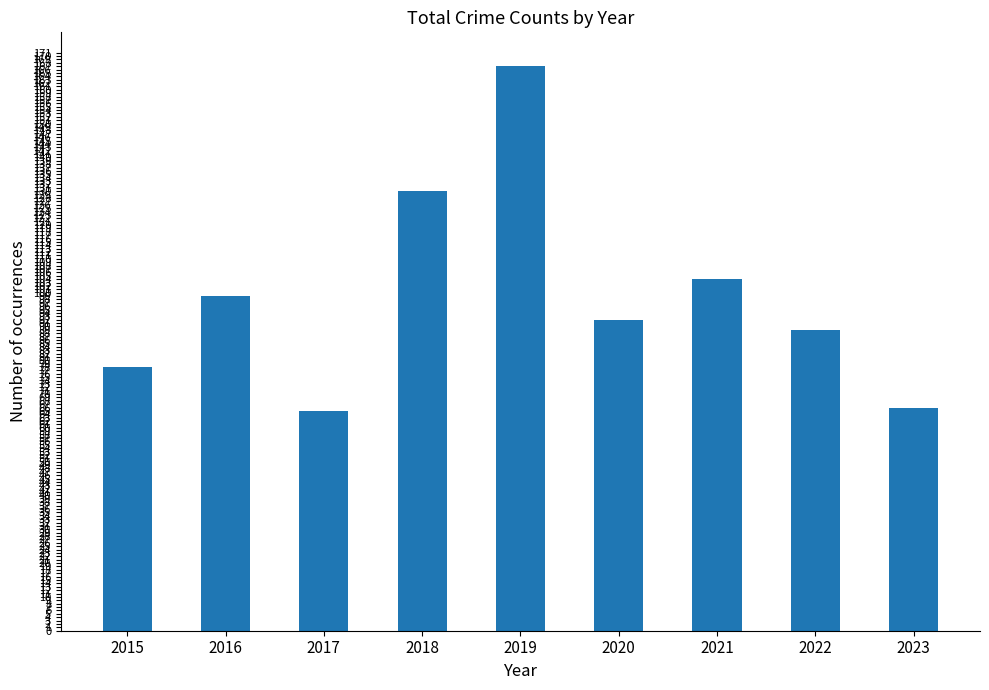

Reading left to right, transcribe all the data shown in this chart.

2015=78	2016=99	2017=65	2018=130	2019=167	2020=92	2021=104	2022=89	2023=66